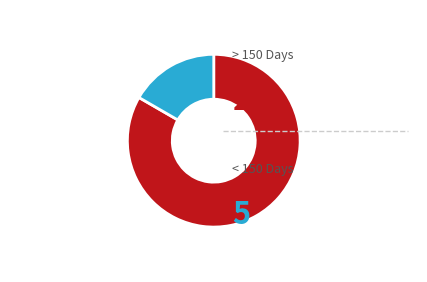

Does any single category account for the majority?

Yes